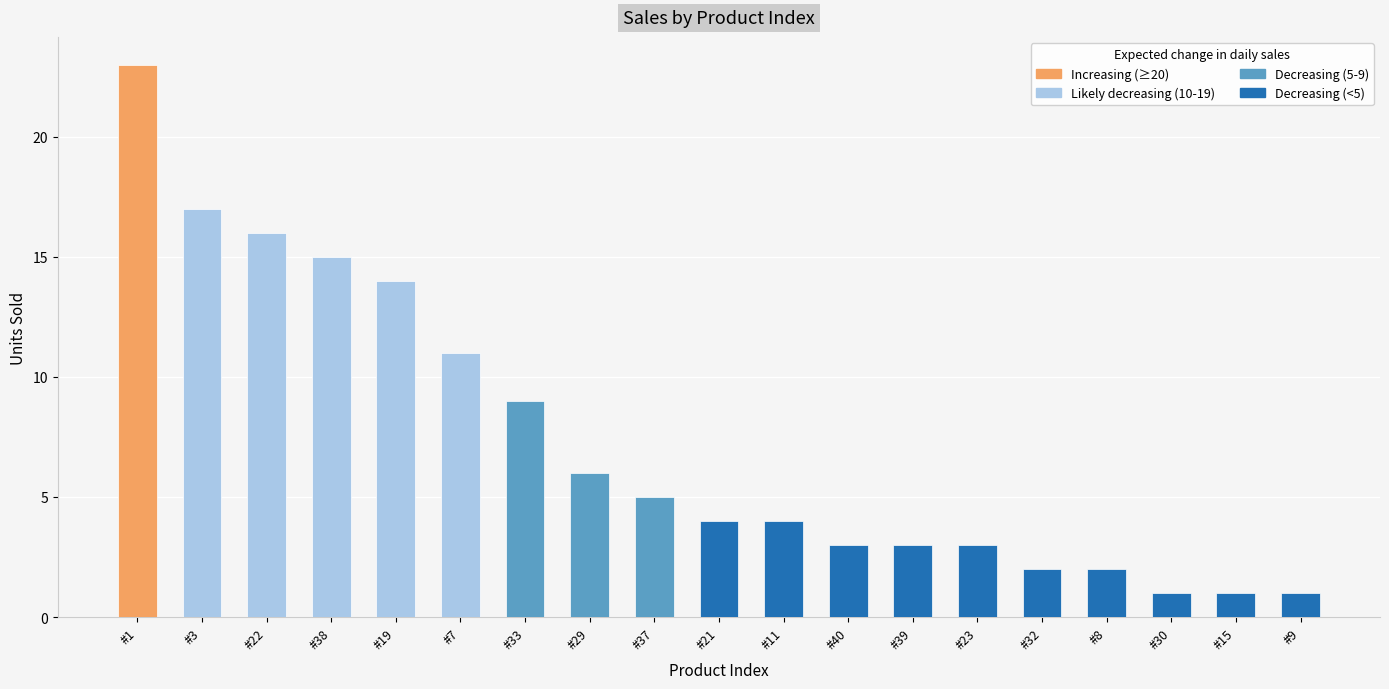

What is the difference between the maximum and second lowest values?

22